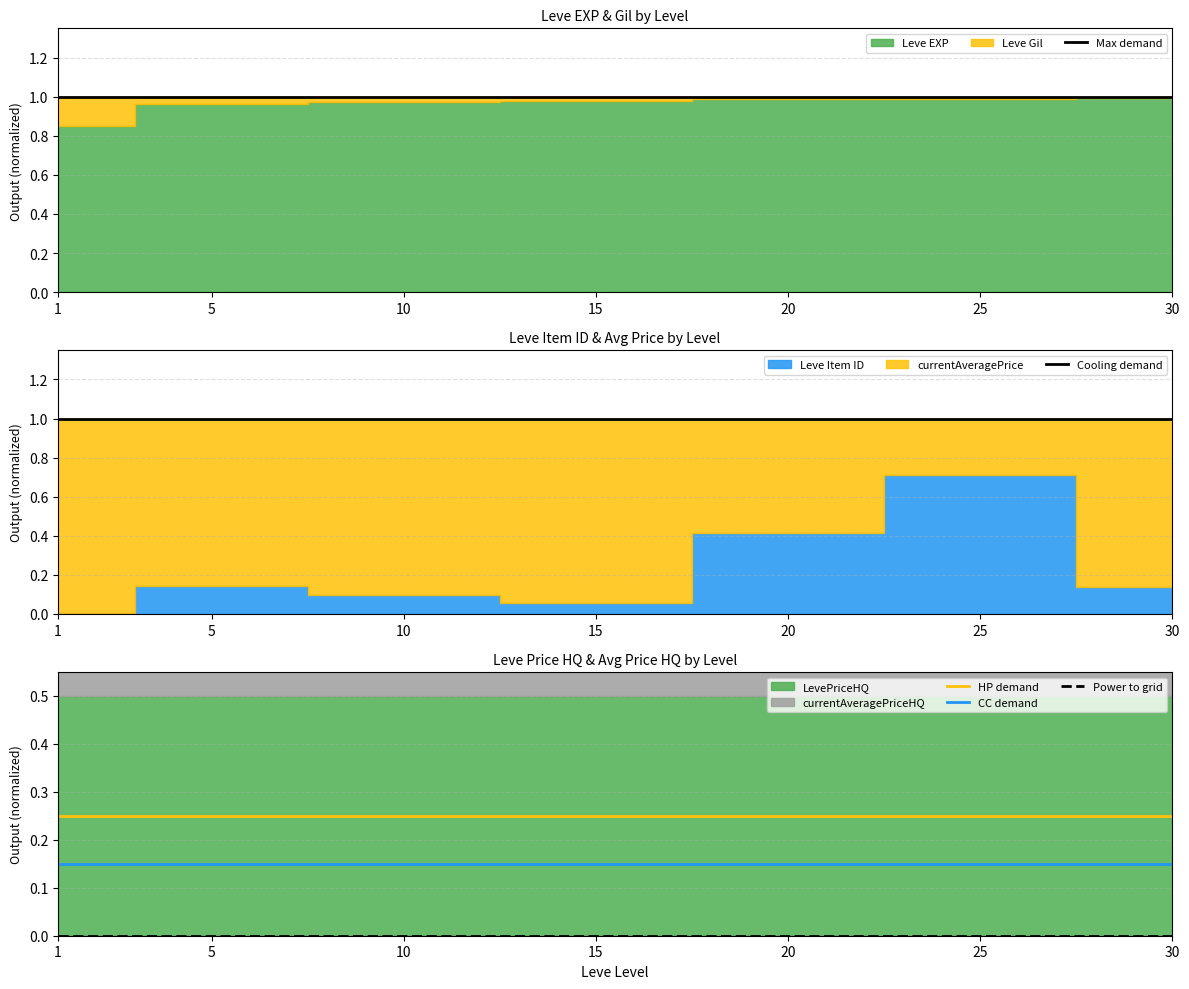

True or false: Max demand has more than 0 interior local peaks.

False